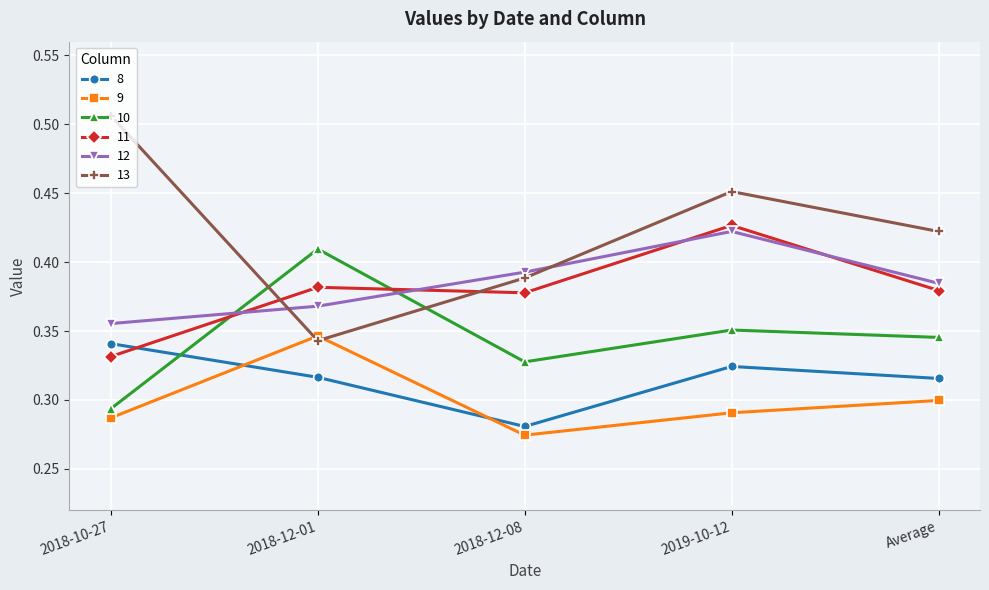

What position from the right is 2018-12-01?

4